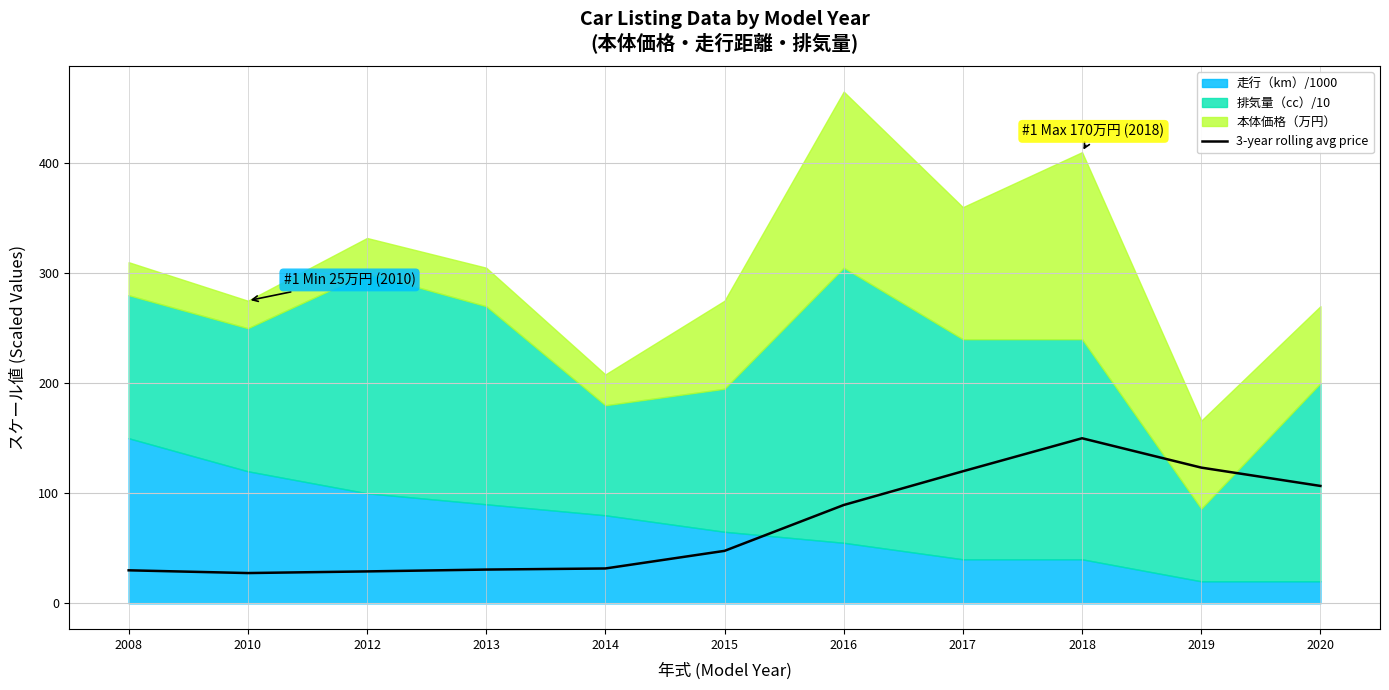

Which category has the highest value across all series?

2018